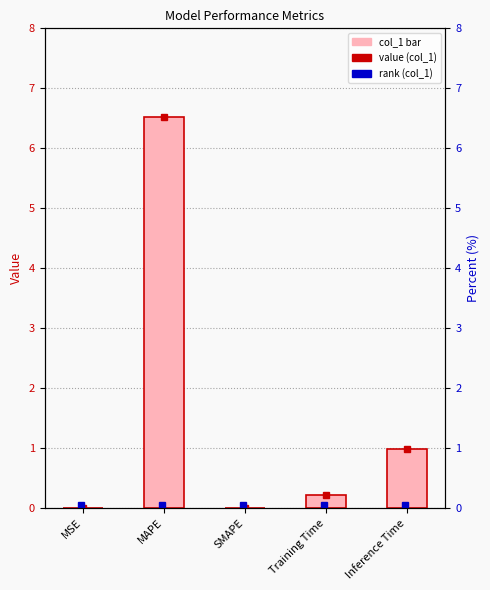

List the labels in order of value, smallest first.

SMAPE, MSE, Training Time, Inference Time, MAPE